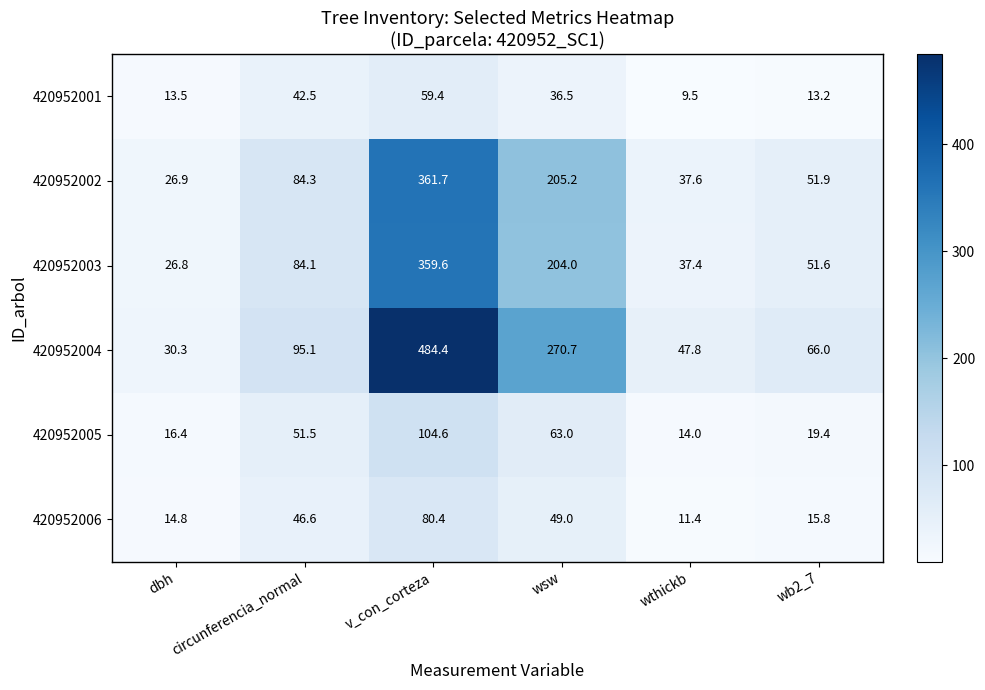

At circunferencia_normal, list the series in order from largest to smallest.

420952004, 420952002, 420952003, 420952005, 420952006, 420952001